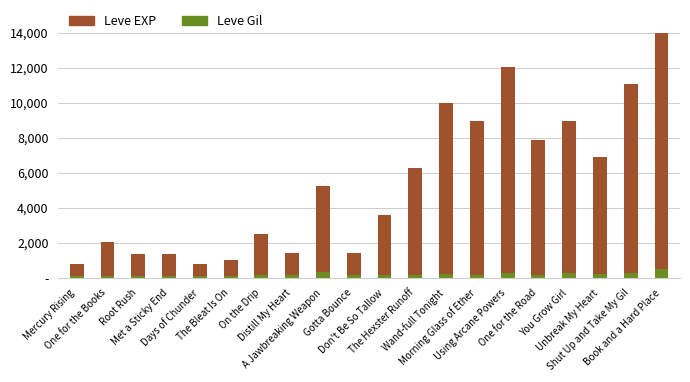

Reading left to right, list all the values displayed in this chart.

Leve EXP: 800	2040	1330	1330	800	980	2490	1420	5220	1420	3600	6280	9990	8930	12030	7880	8930	6880	11040	22790
Leve Gil: 113	114	114	115	112	112	139	169	293	140	170	169	191	169	230	168	284	175	230	468